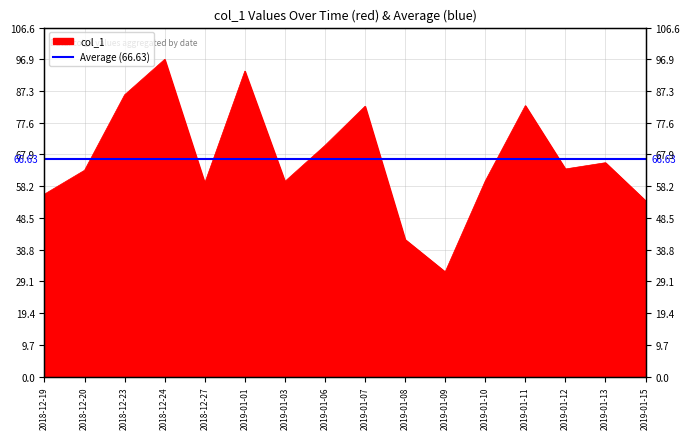

Reading left to right, extract all data points from this chart.

2018-12-19=55.7	2018-12-20=63.0	2018-12-23=86.1	2018-12-24=96.9	2018-12-27=59.1	2019-01-01=93.3	2019-01-03=59.6	2019-01-06=70.6	2019-01-07=82.6	2019-01-08=41.9	2019-01-09=32.0	2019-01-10=59.8	2019-01-11=82.8	2019-01-12=63.4	2019-01-13=65.3	2019-01-15=53.7